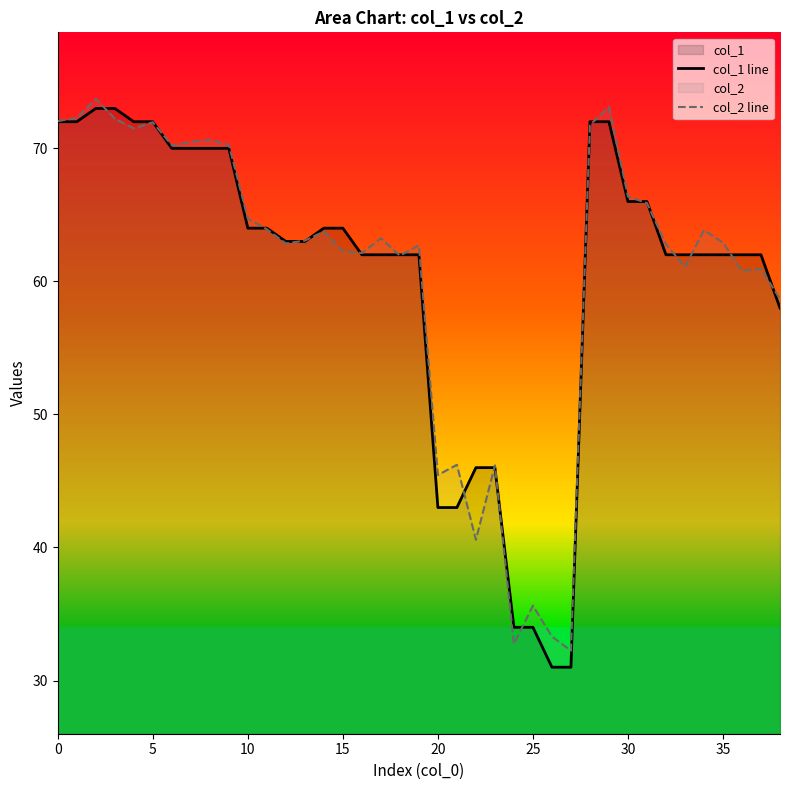

What is the difference between the maximum and minimum values in the col_2 line series?

41.5